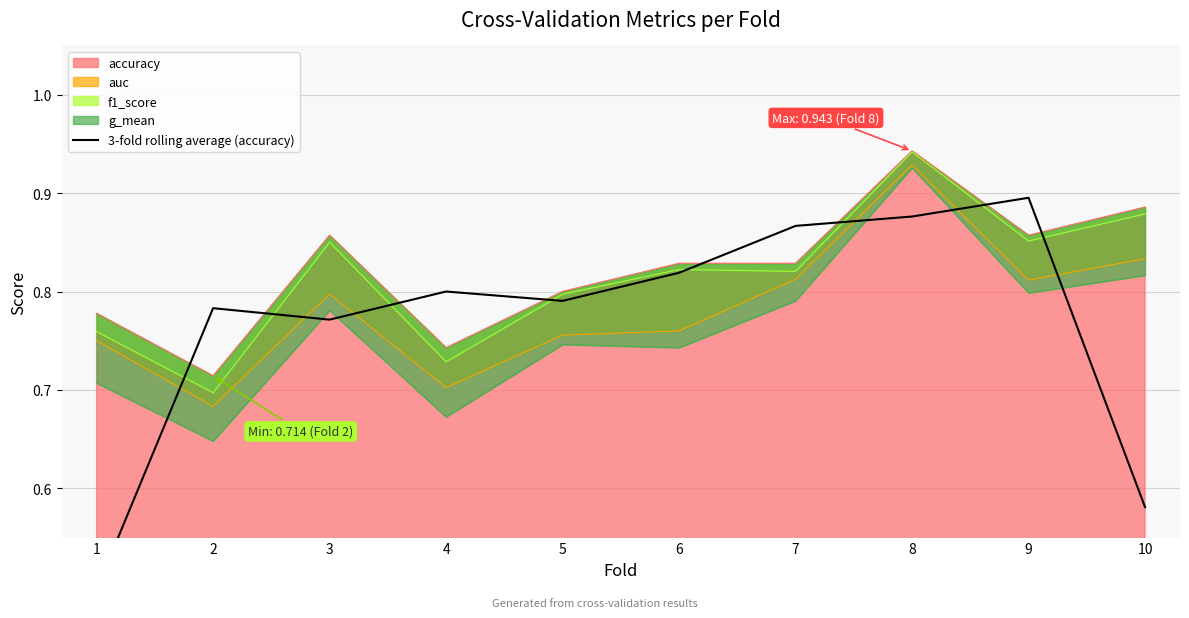

Reading right to left, transcribe all the data shown in this chart.

10=0.6	9=0.9	8=0.9	7=0.9	6=0.8	5=0.8	4=0.8	3=0.8	2=0.8	1=0.5